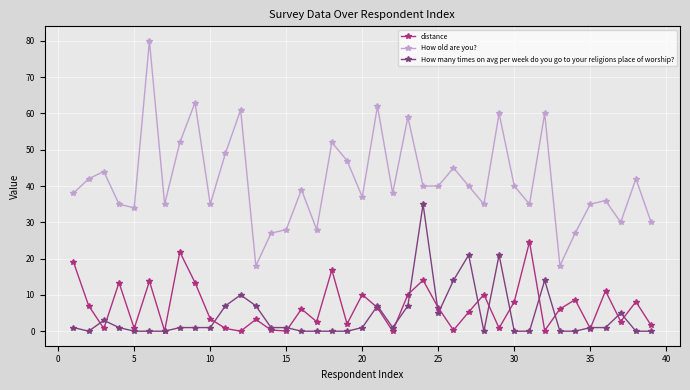

How many lines are shown in the chart?

3